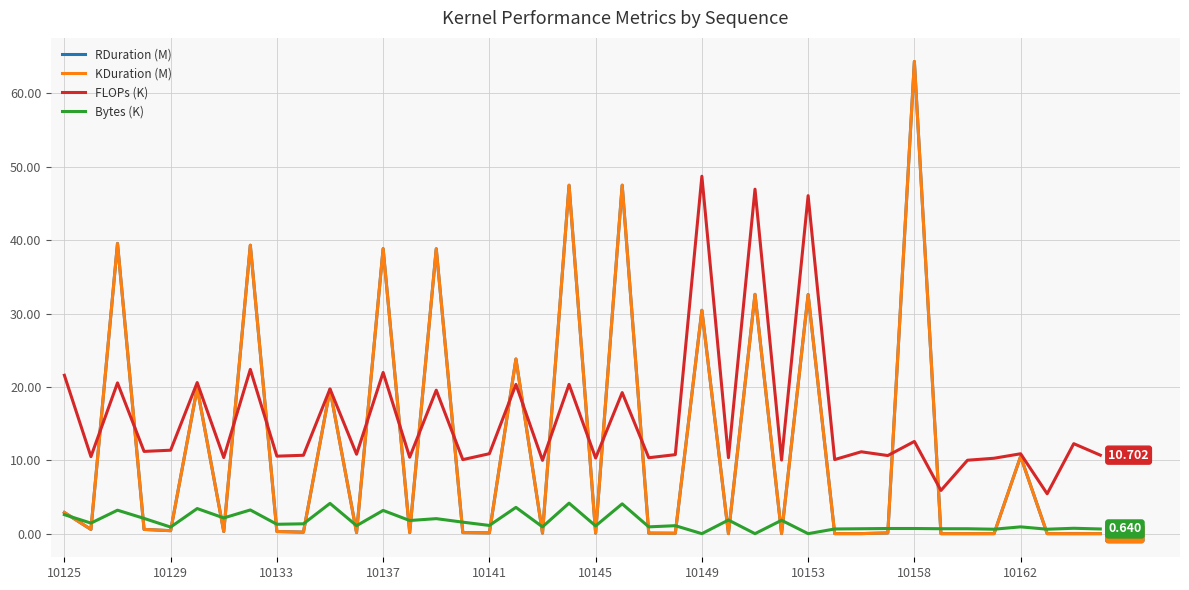

Is this an area chart (filled region under the line)?

No